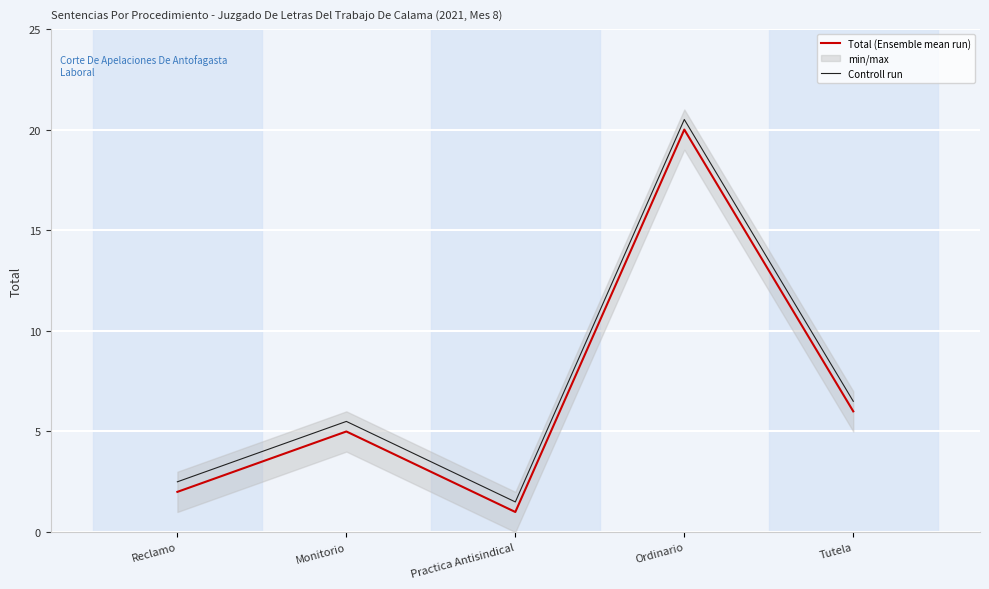

Rank the categories by Total (Ensemble mean run) value from lowest to highest.

Practica Antisindical, Reclamo, Monitorio, Tutela, Ordinario